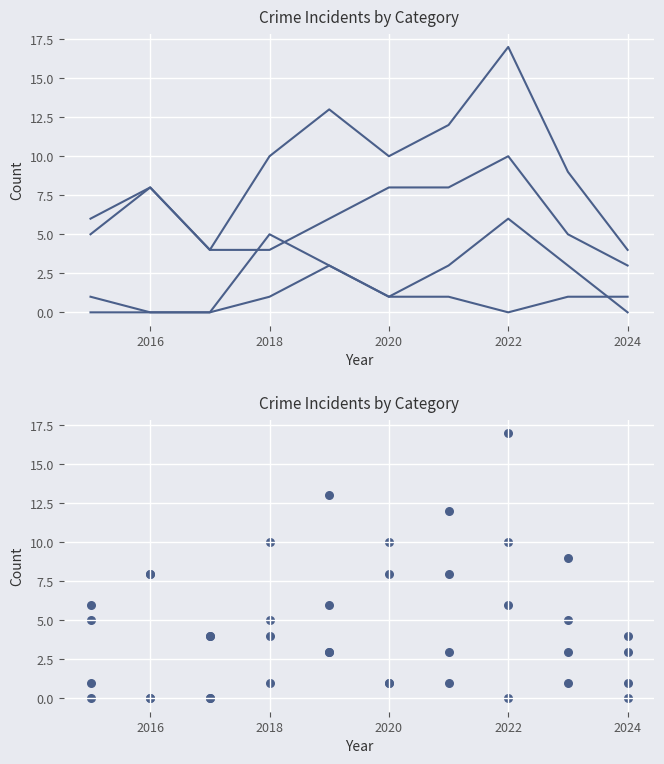

At how many categories does at least one series exceed 2?

10